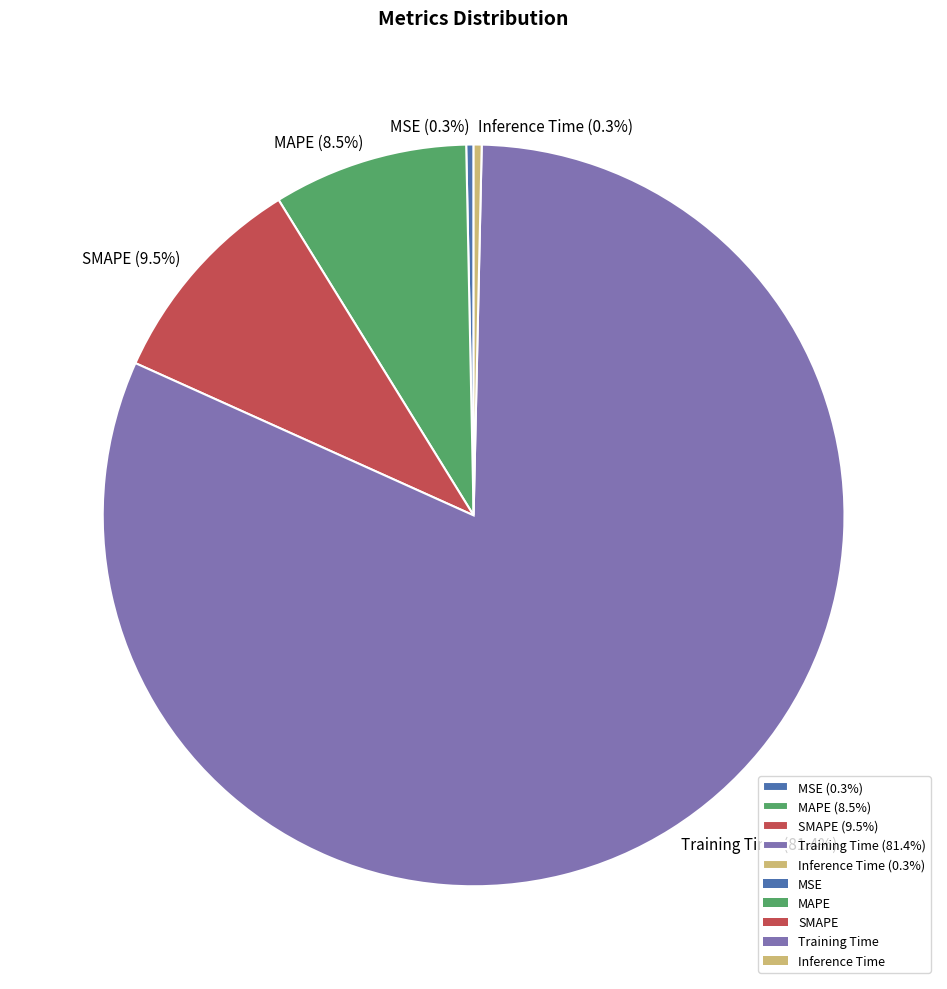

How much of the chart is everything except SMAPE (9.5%)?

90.5%